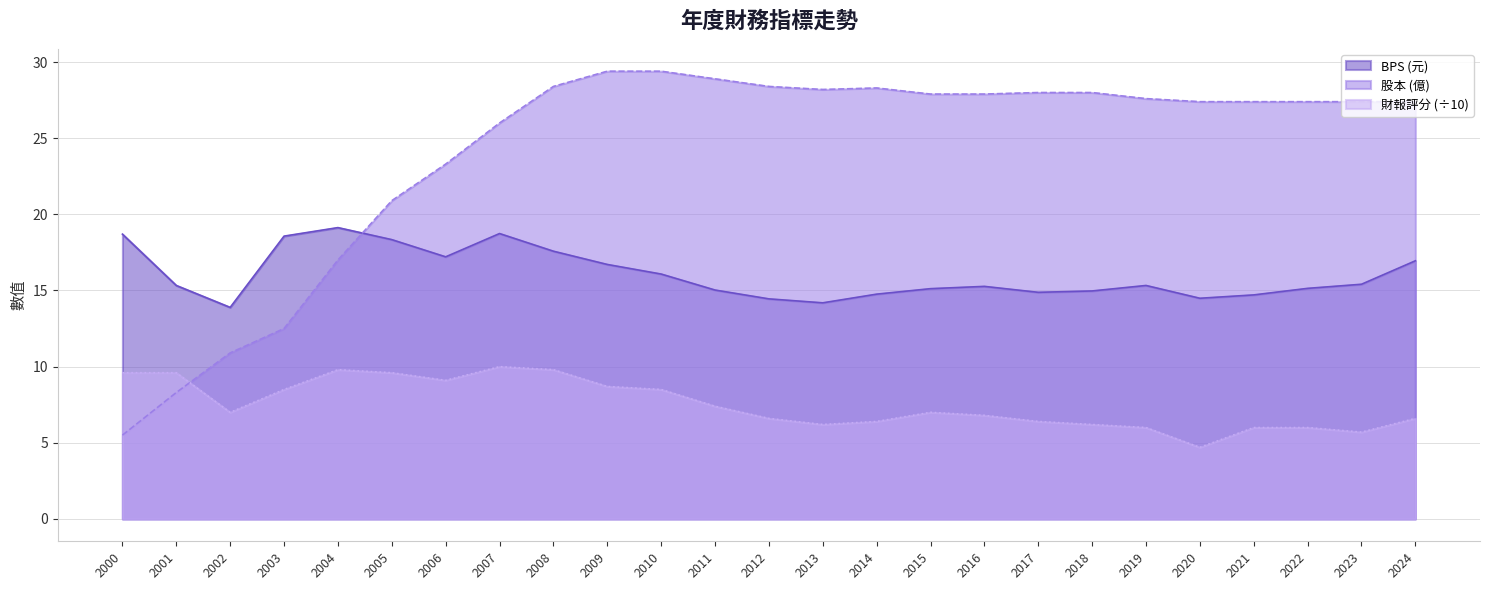

What is the total value across all series at 2020?

46.6